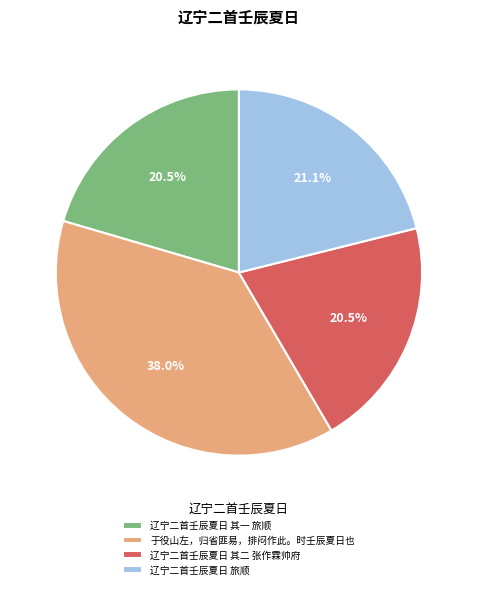

Does 辽宁二首壬辰夏日 其二 张作霖帅府 account for over 50% of the chart?

No